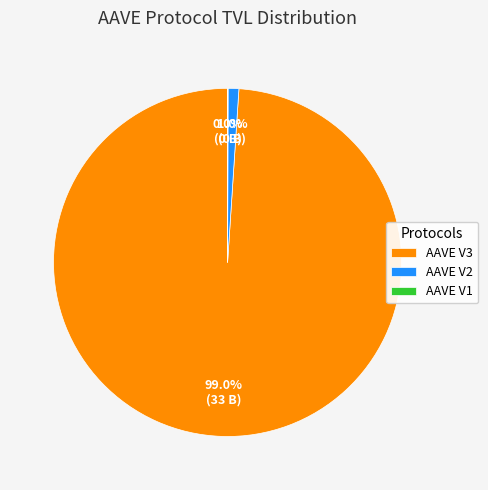

Which category accounts for the majority?

AAVE V3